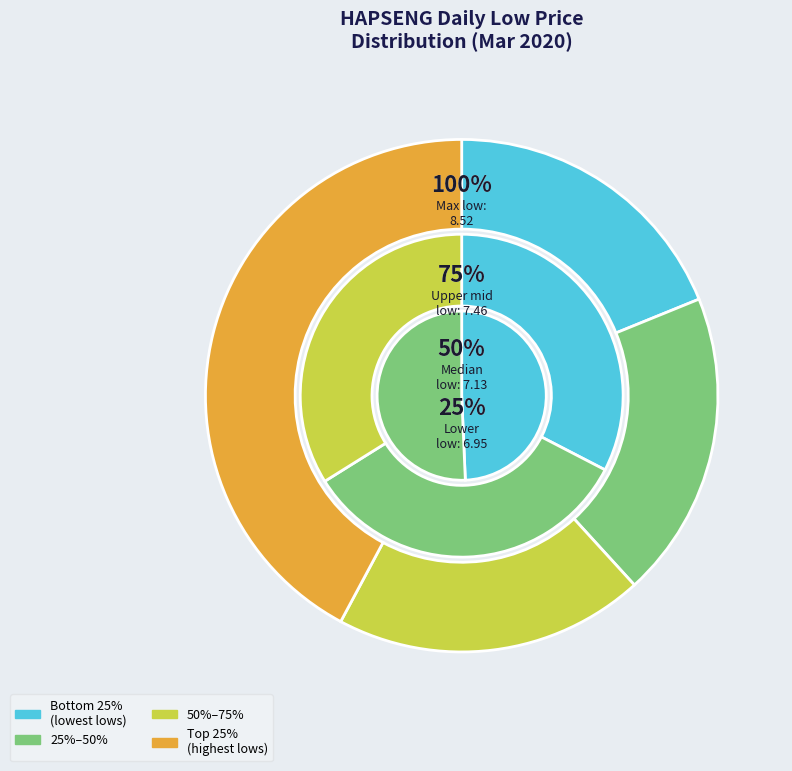

Combined, do 2020-03-24 and 2020-03-25 account for over 50%?

No